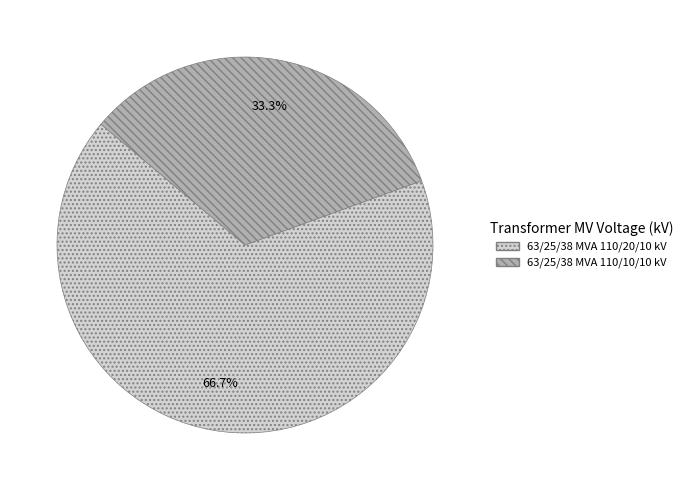

Which category has the biggest portion of the pie?

63/25/38 MVA 110/20/10 kV